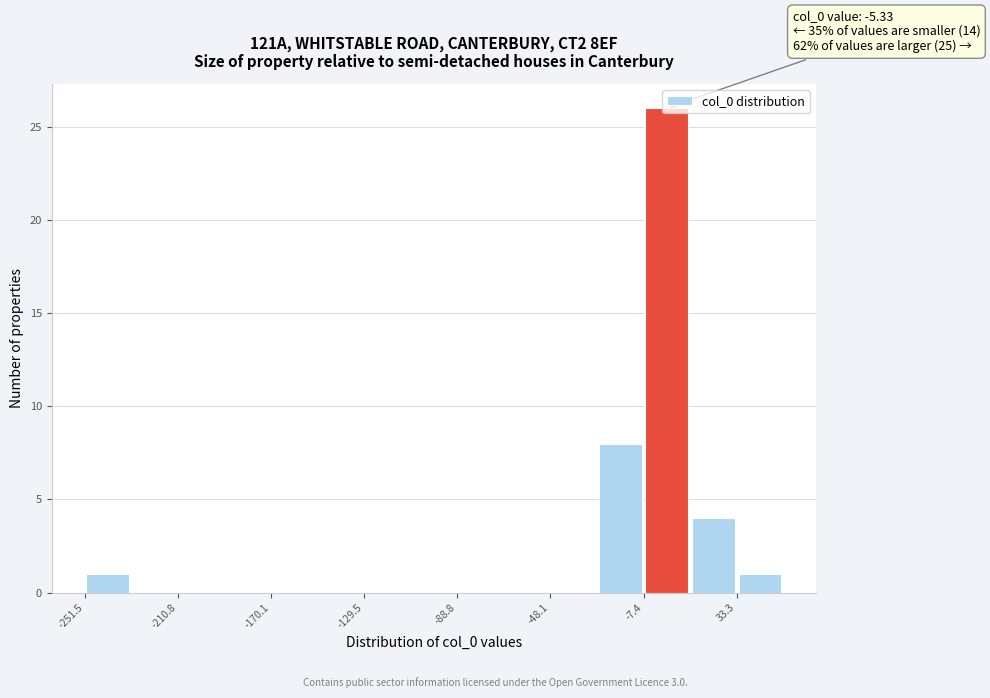

Which range on the x-axis has the tallest bar?

-5 to 15